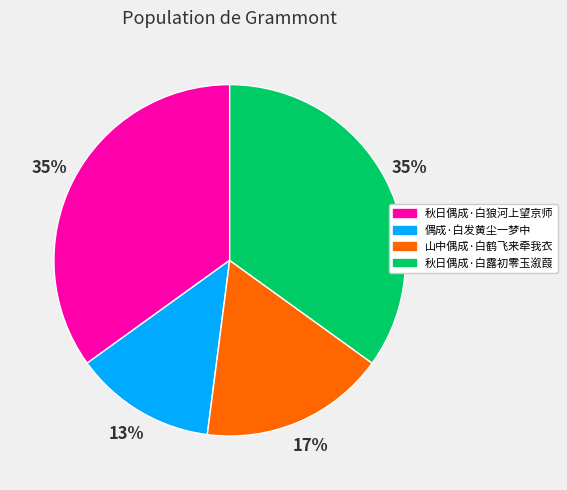

Does 秋日偶成·白露初零玉溆葭 represent more than half of the total?

No